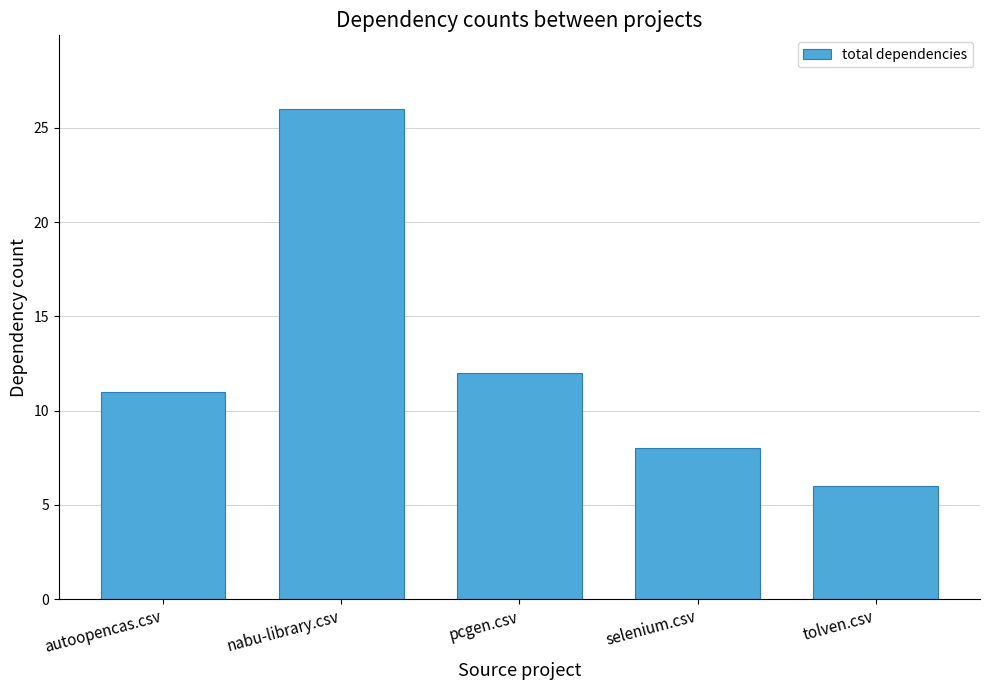

How many data points are less than 11?

2